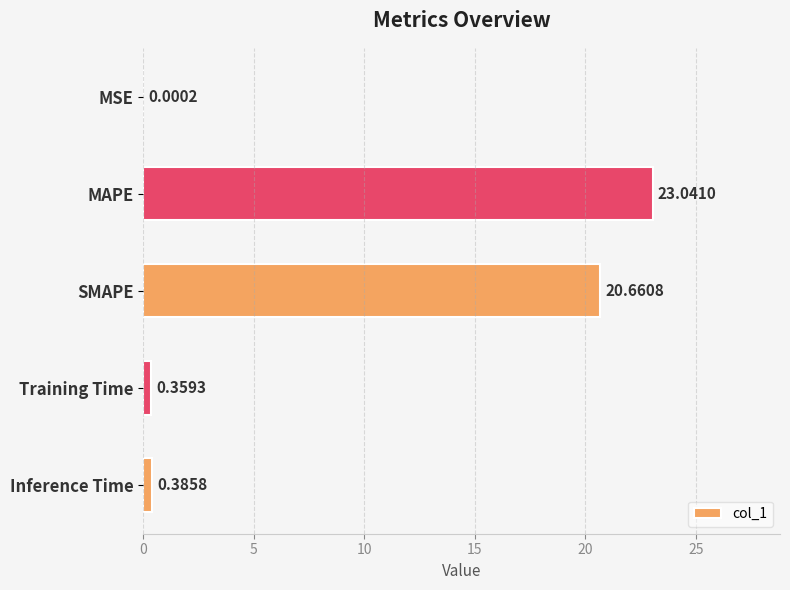

Where is the data nearest to the value 11?

SMAPE